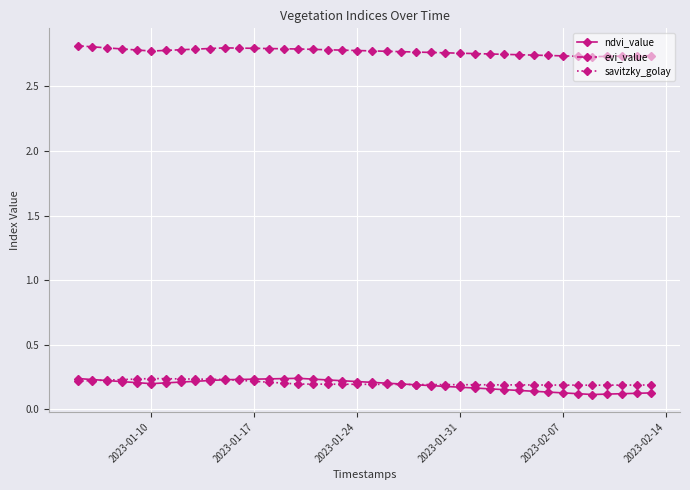

True or false: savitzky_golay and evi_value intersect in this chart.

False